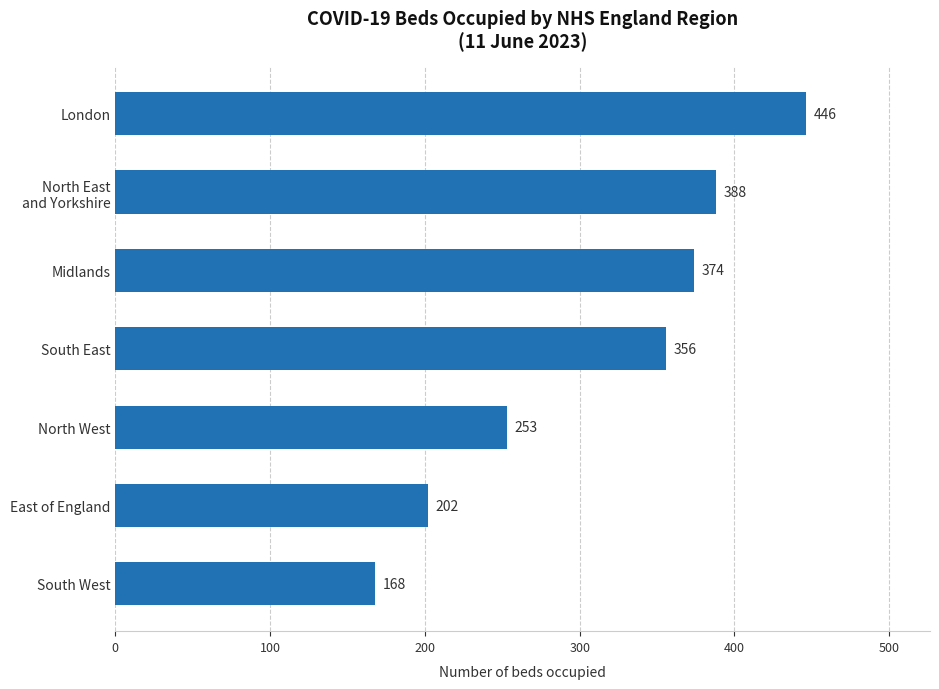

List the labels in order of value, largest first.

London, North East
and Yorkshire, Midlands, South East, North West, East of England, South West